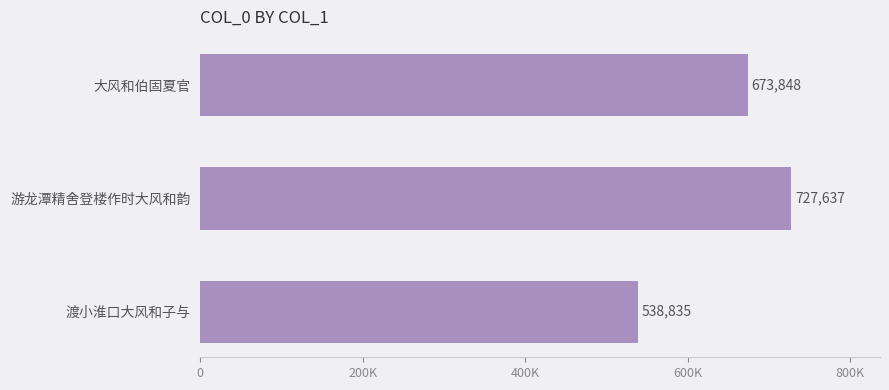

Which category has the highest value across all series?

游龙潭精舍登楼作时大风和韵